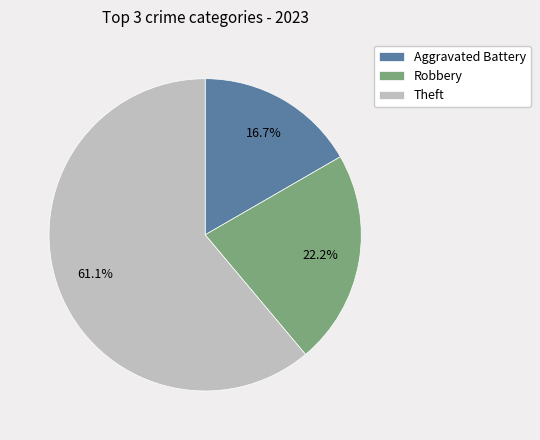

Is it true that Theft is 75% of the pie?

False